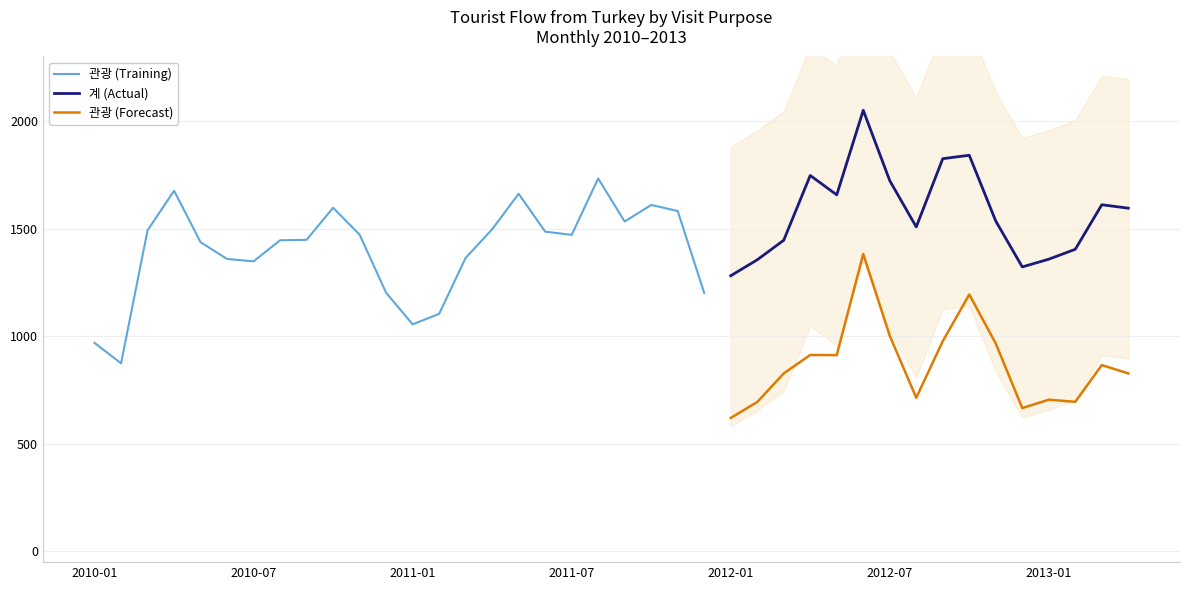

What is the maximum value shown in the chart?

2050